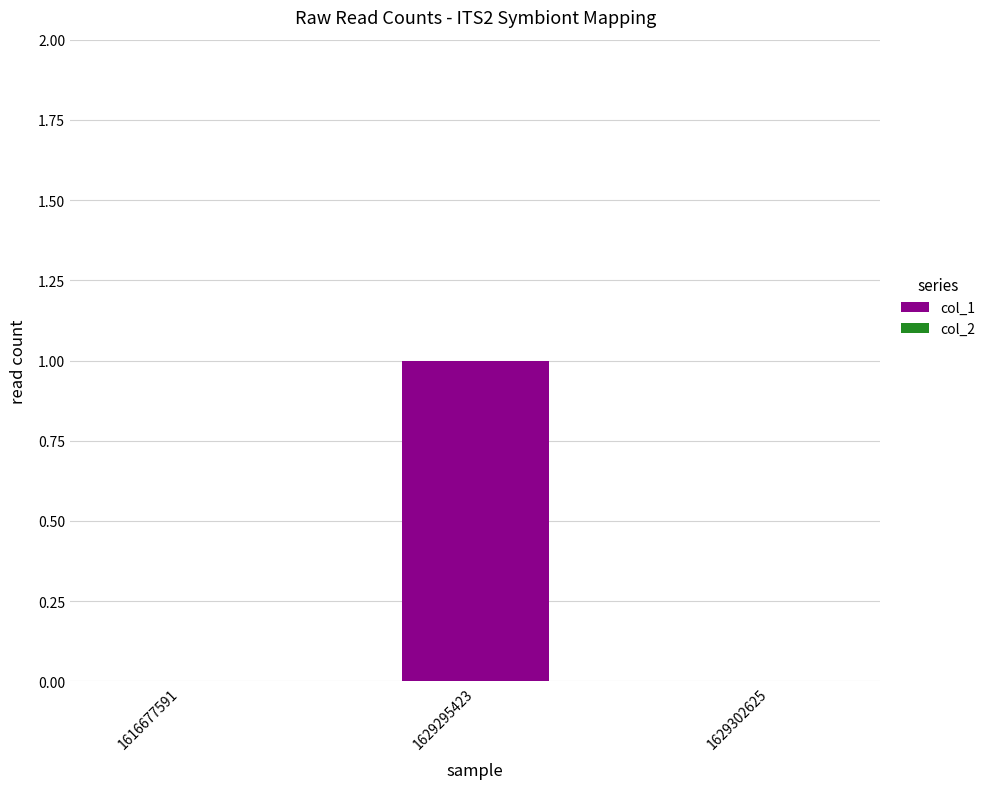

Are the bars horizontal?

No